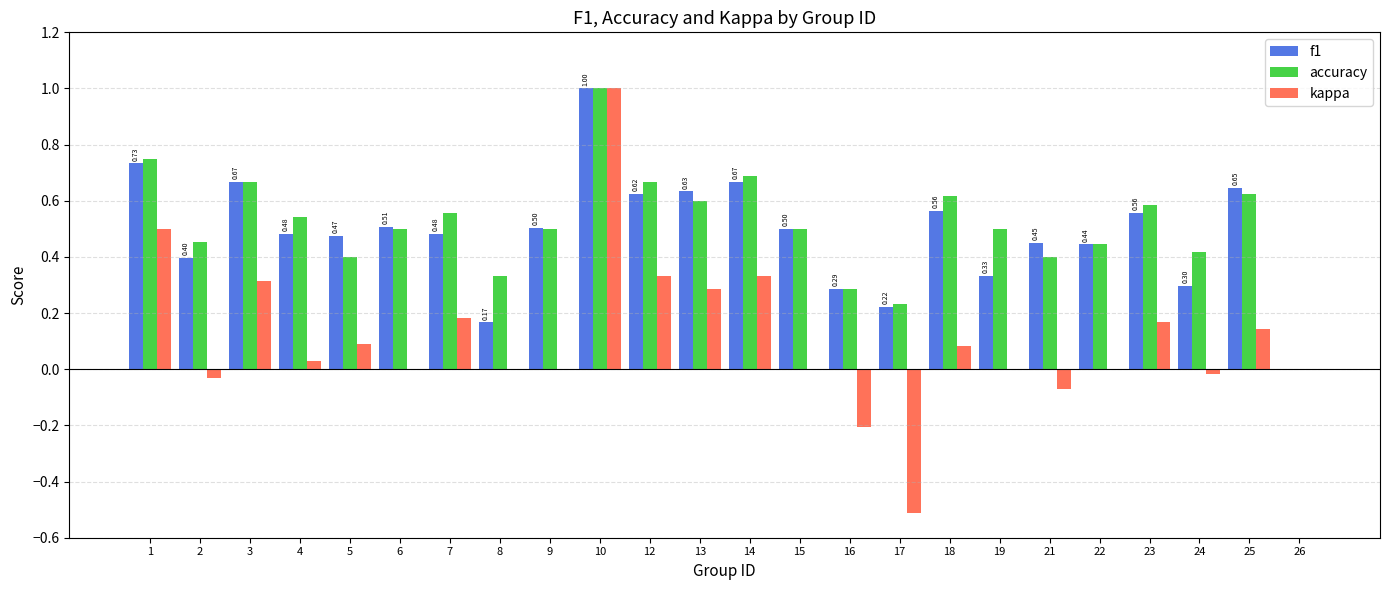

Which series has the widest spread of values?

kappa